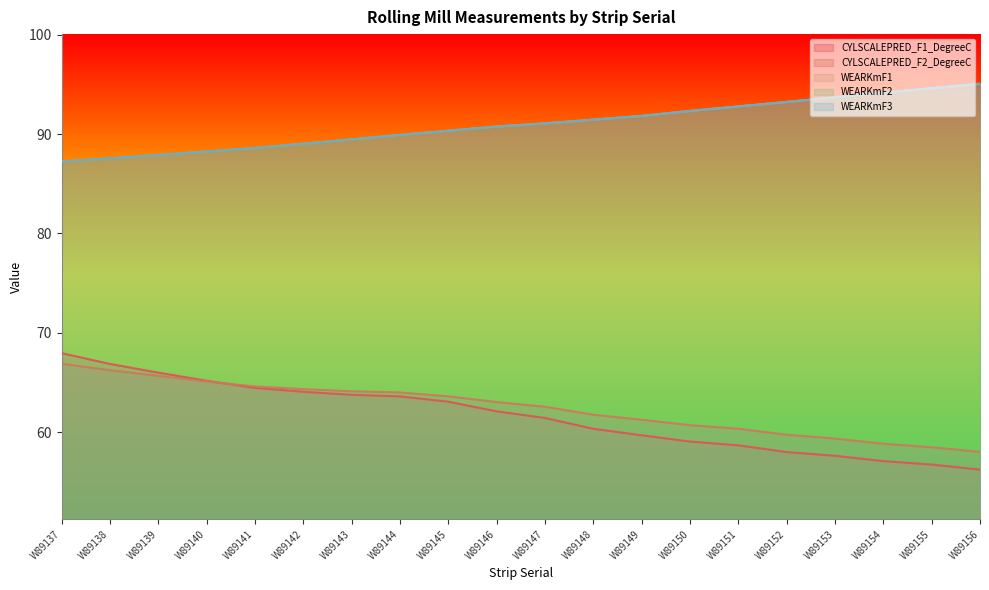

What is the smallest value displayed?

56.2